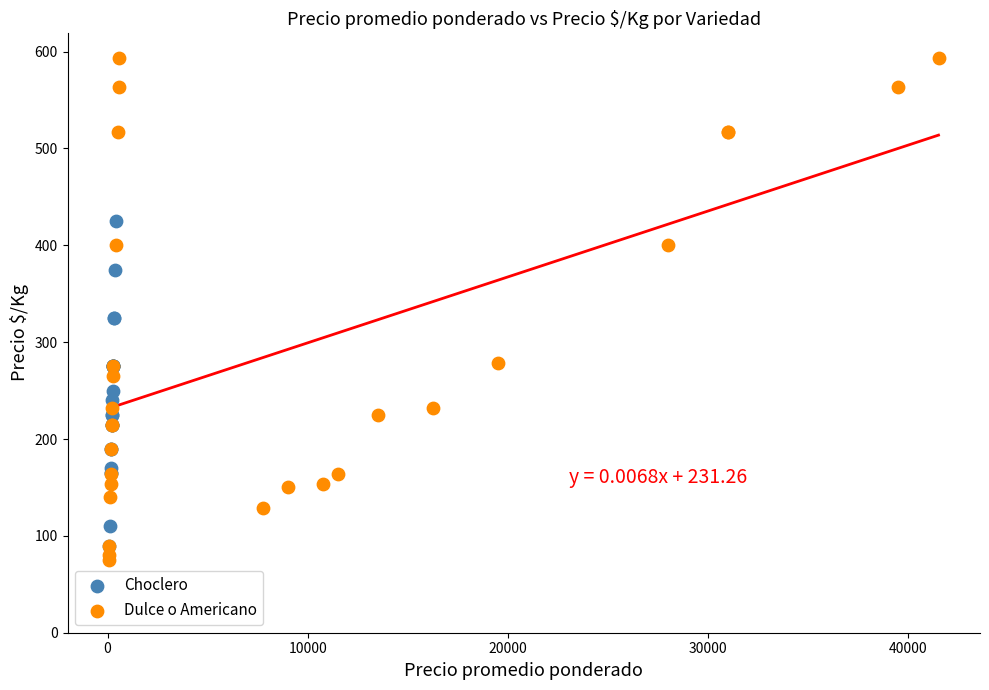

Which series has the largest Y range (max minus min)?

Dulce o Americano